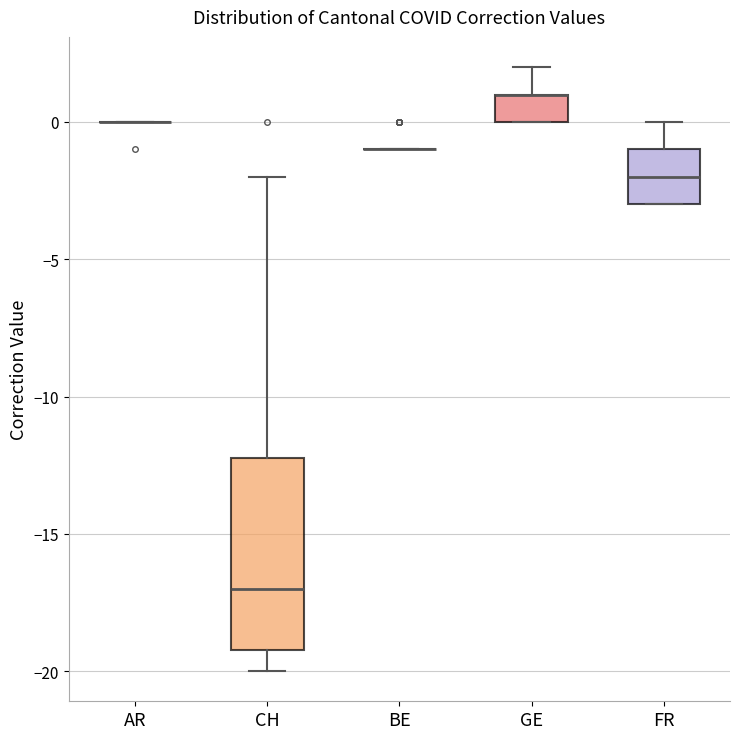

Reading left to right, transcribe this box plot: for each box, give where its median line is, the range the box spans, and where its two whiskers end, as read against the y-axis. The values are not printed on the chart, so give them approximately, as read against the axis.

AR: box collapsed to a line at 0, whiskers 0 to 0
CH: median -17, box -19 to -12, whiskers -20 to -2
BE: box collapsed to a line at -1, whiskers -1 to -1
GE: median 1 (drawn on the box's upper edge), box 0 to 1, whiskers 0 to 2
FR: median -2, box -3 to -1, whiskers -3 to 0